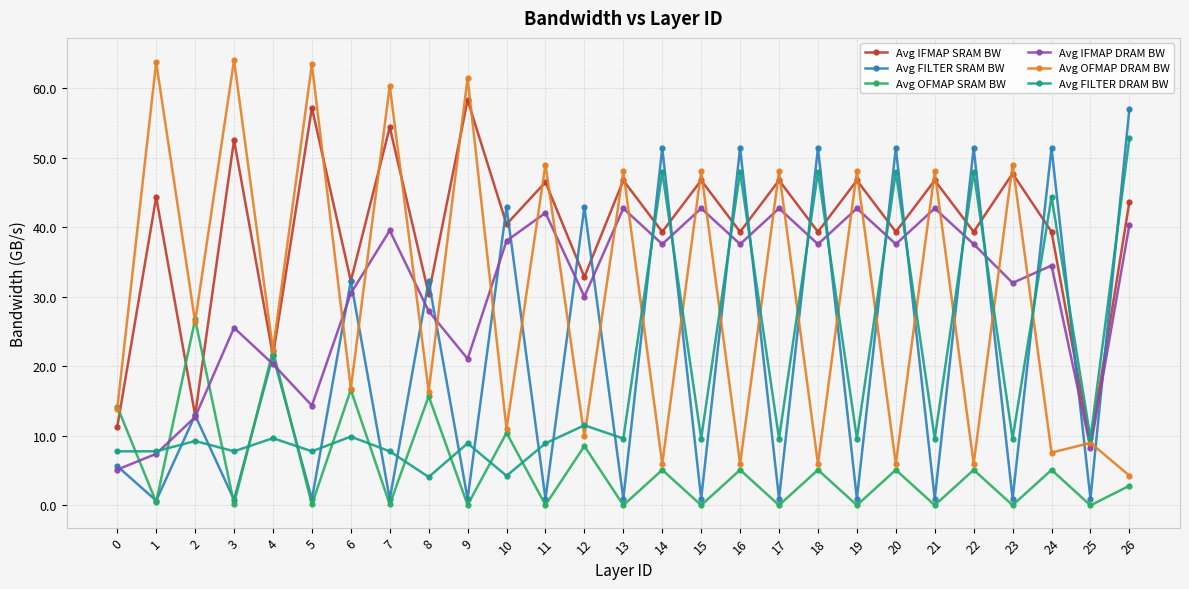

Between which two adjacent categories do Avg OFMAP DRAM BW and Avg IFMAP SRAM BW first intersect?

5 and 6